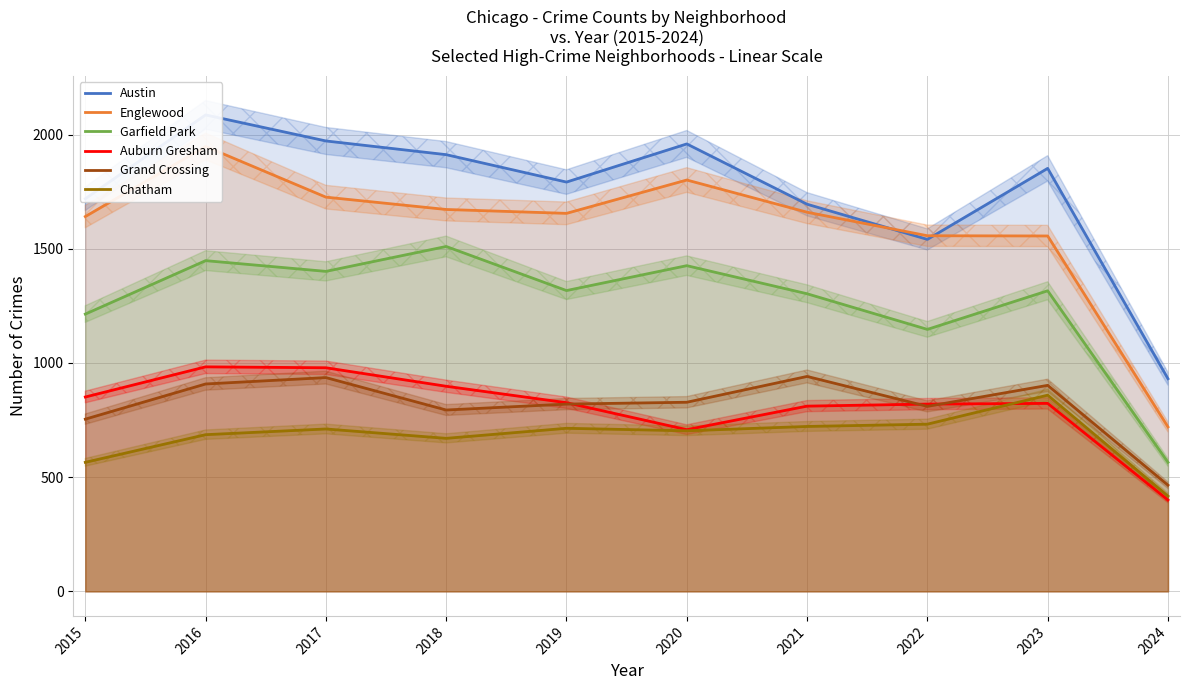

At which category does the chart reach its minimum across all series?

2024